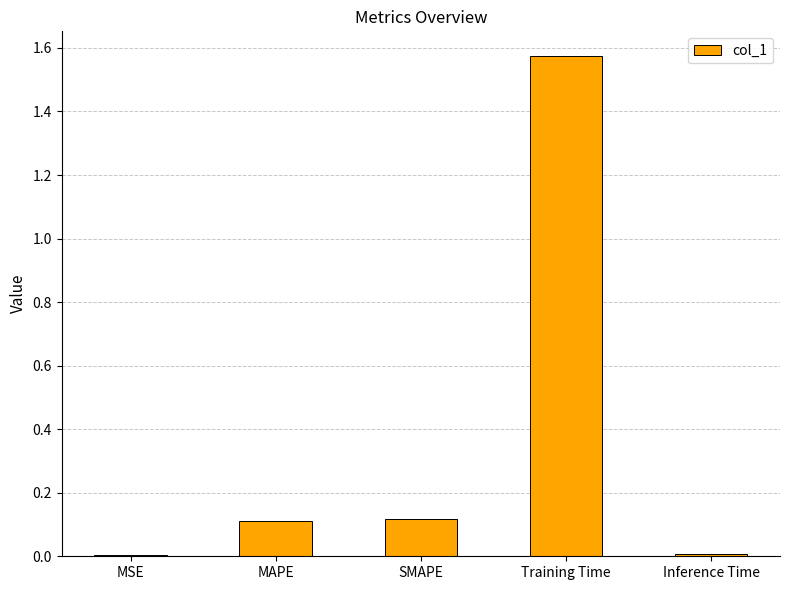

Which label corresponds to the largest value in the chart?

Training Time